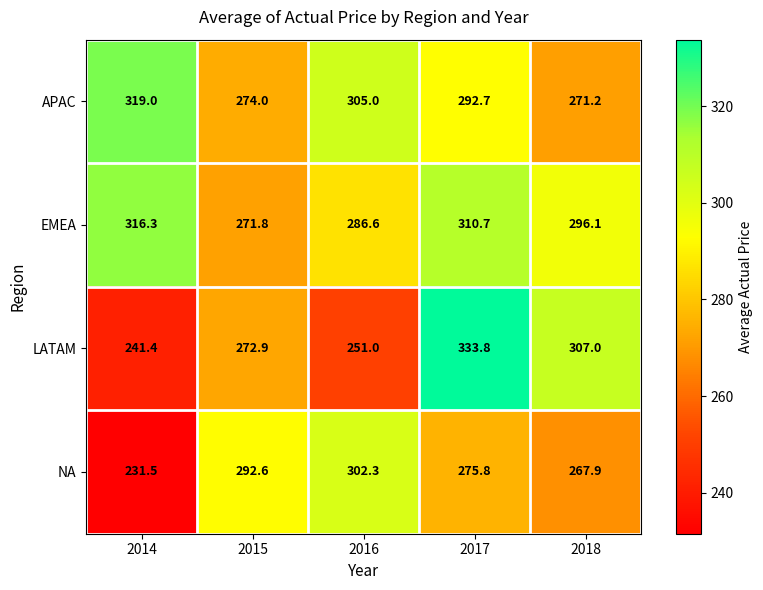

Which category has the highest value in the APAC series?

2014